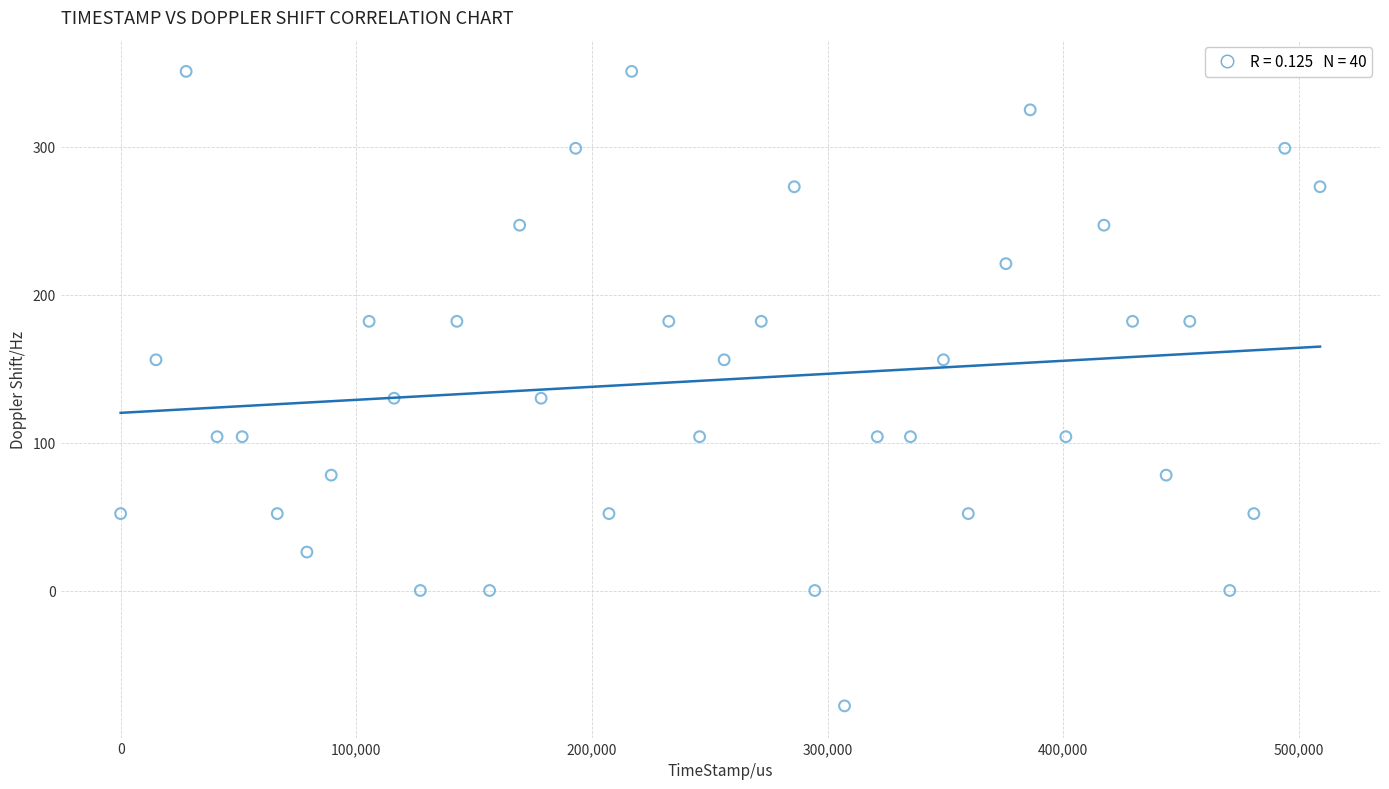

What is the range of X values (max minus min)?

508970